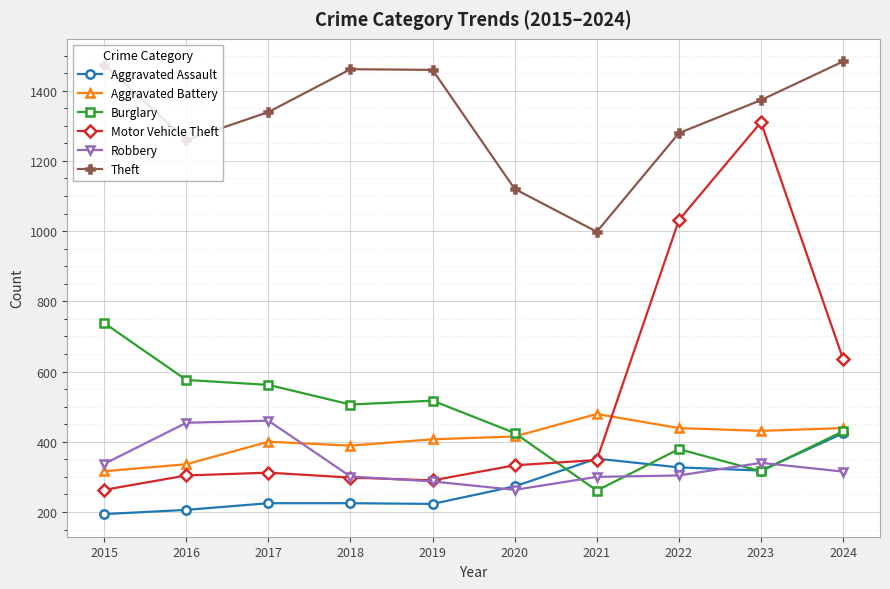

What is the sum of the Robbery values at 2015 and 2023?

677